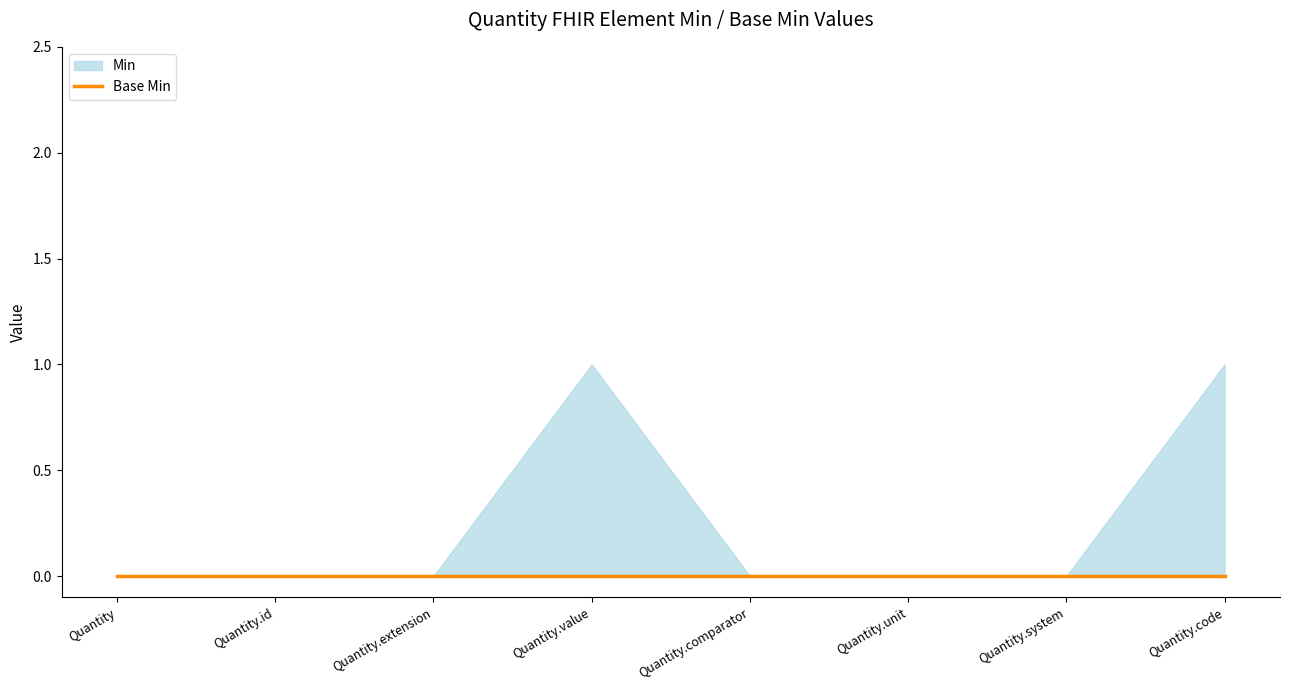

Which category has the highest value across all series?

Quantity.value